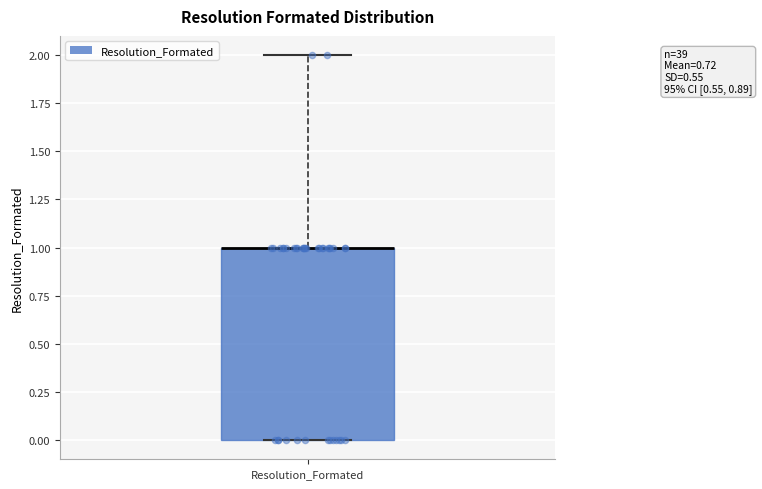

Transcribe this box plot: give where the median line is, the range the box spans, and where the two whiskers end, as read against the y-axis. The values are not printed on the chart, so give them approximately, as read against the axis.

median 1 (drawn on the box's upper edge), box 0 to 1, whiskers 0 to 2